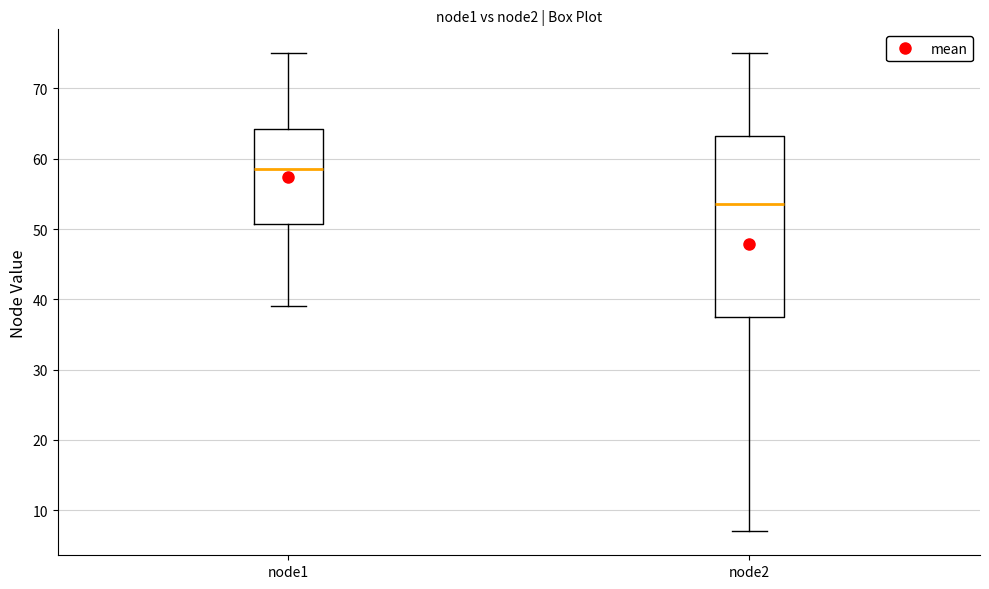

Reading left to right, transcribe this box plot: for each box, give where its median line is, the range the box spans, and where its two whiskers end, as read against the y-axis. The values are not printed on the chart, so give them approximately, as read against the axis.

node1: median 59, box 51 to 64, whiskers 39 to 75
node2: median 54, box 38 to 63, whiskers 7 to 75